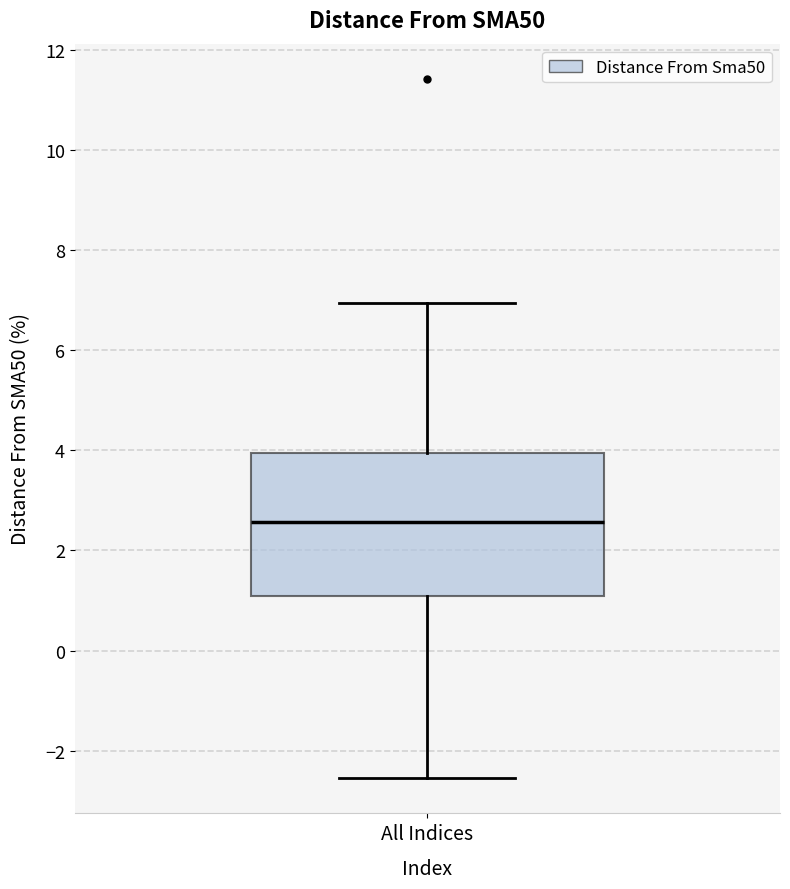

Where does the median line of the box for All Indices sit on the y-axis? The values are not printed on the chart, so give them approximately, as read against the axis.

2.6